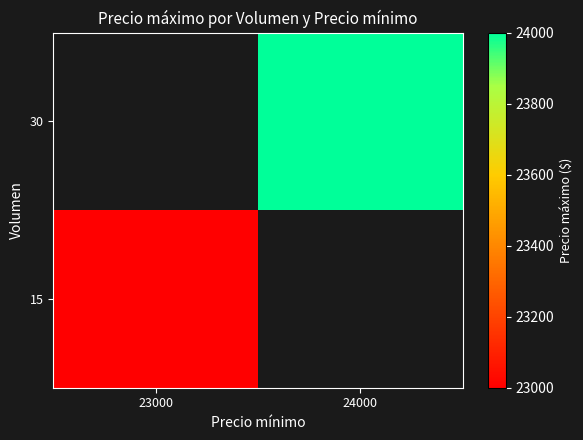

Which category has the highest value in the 30 series?

23000